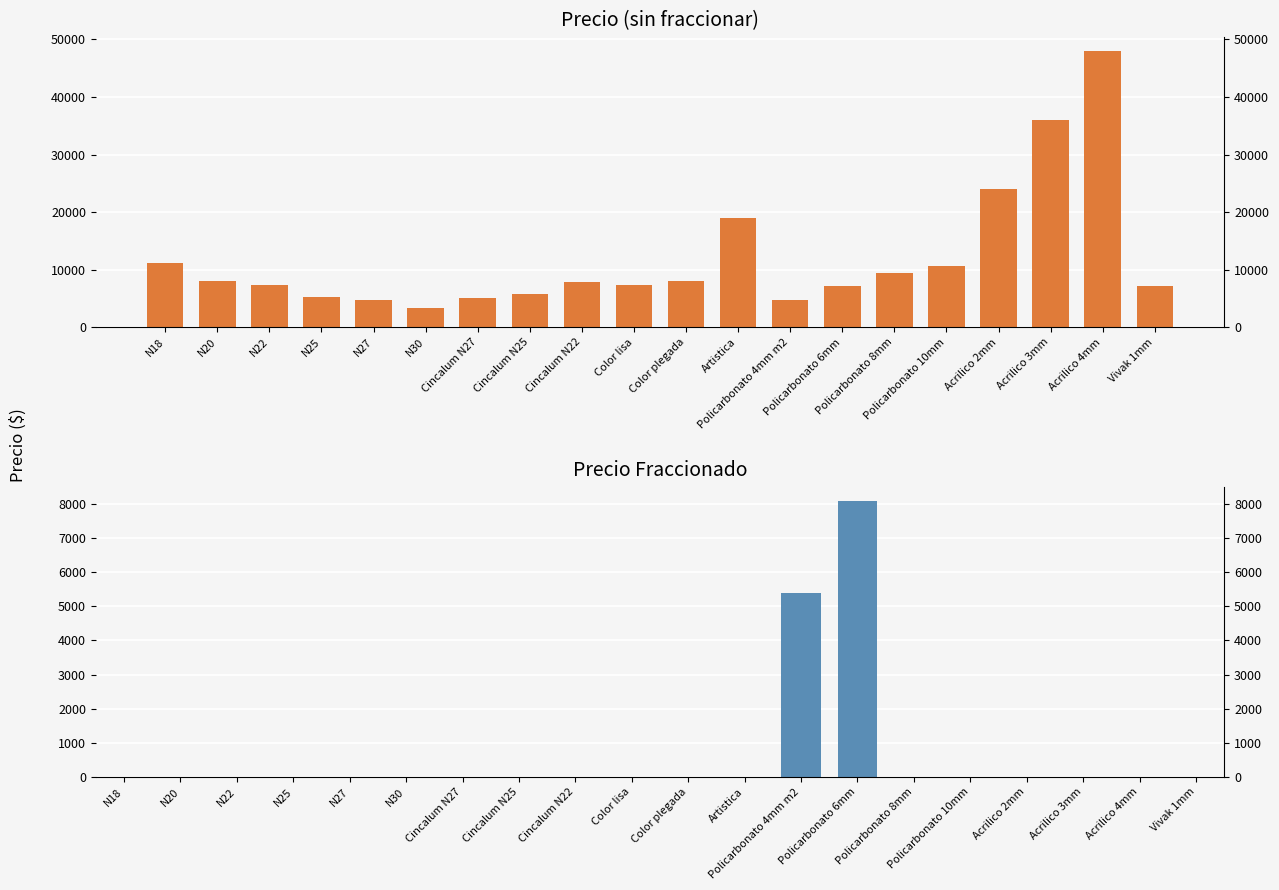

Are the bars grouped side by side (vs. stacked)?

No